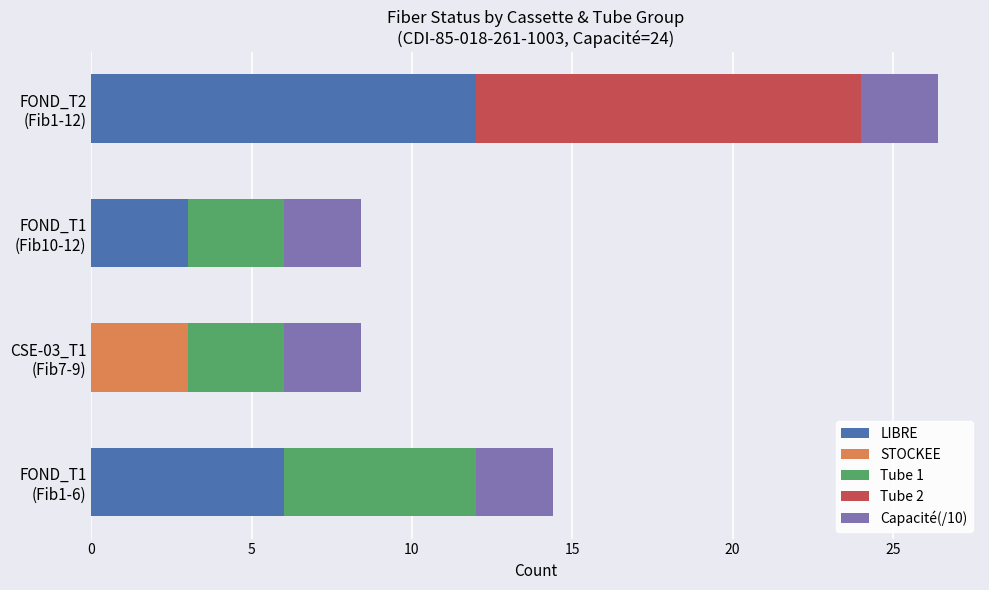

What are all the series names shown in the legend?

LIBRE, STOCKEE, Tube 1, Tube 2, Capacité(/10)